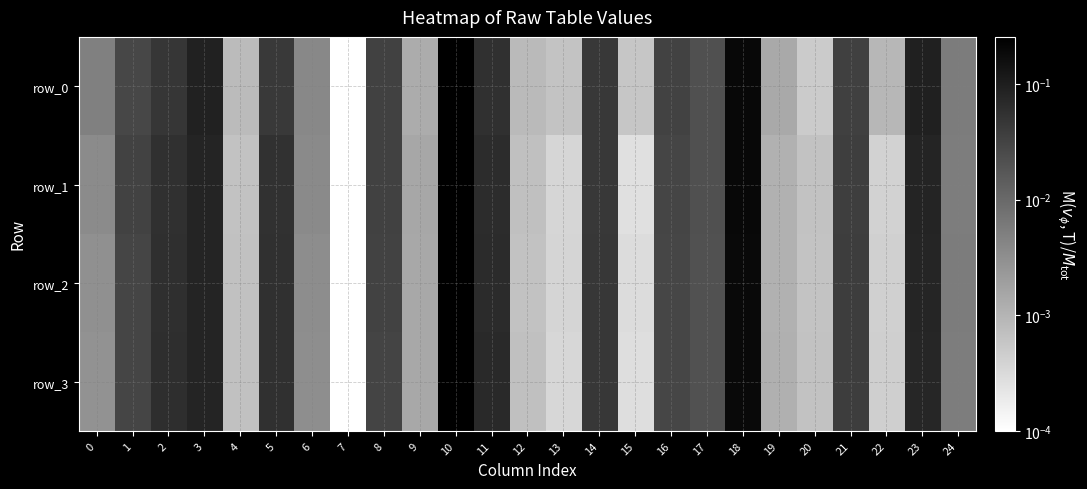

The row_0 series shows 0.0 at 0. True or false?

True